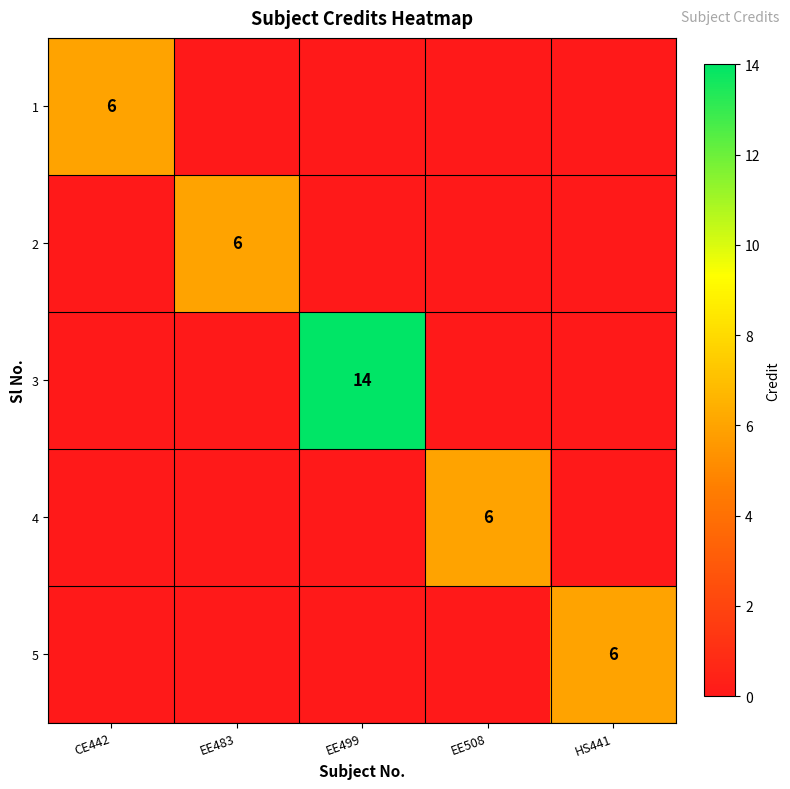

The value of 1 at CE442 is 6. True or false?

True